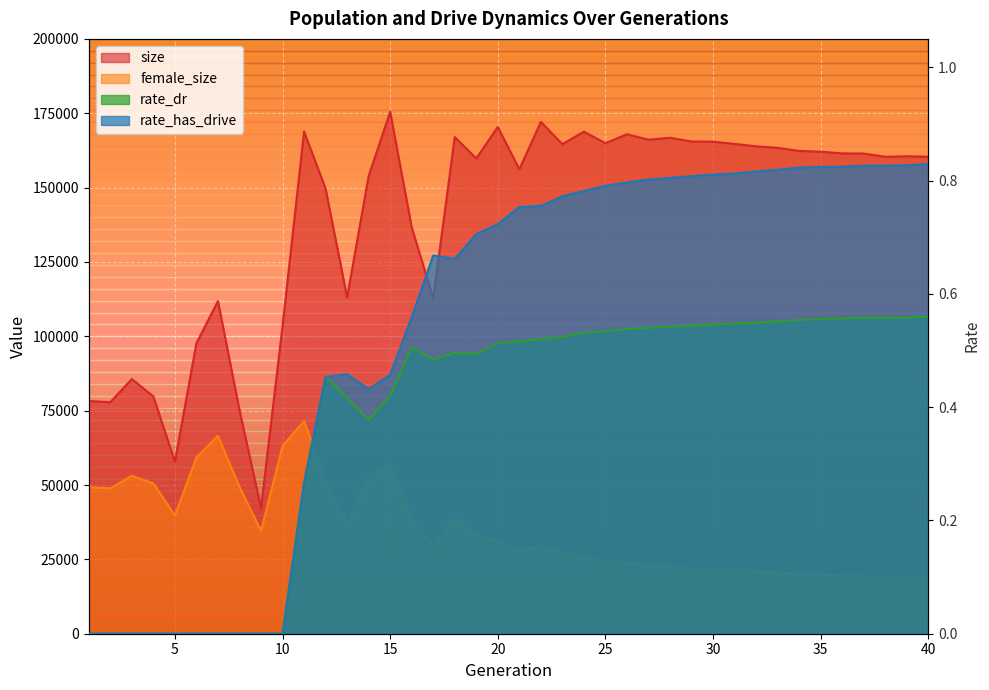

Reading right to left, extract all data points from this chart.

size: 160377.0	160545.0	160364.0	161447.0	161507.0	162080.0	162336.0	163353.0	163889.0	164686.0	165450.0	165509.0	166758.0	166112.0	167940.0	164924.0	168808.0	164602.0	172081.0	156177.0	170377.0	159811.0	167006.0	112778.0	136660.0	175467.0	153899.0	113092.0	149628.0	168841.0	103457.0	42246.0	75236.0	111840.0	97677.0	57789.0	79768.0	85618.0	77848.0	78241.0
female_size: 18941.0	19031.0	19114.0	19407.0	19548.0	19865.0	20183.0	20548.0	21071.0	21309.0	21721.0	22058.0	22433.0	23056.0	23817.0	24609.0	25580.0	27327.0	29714.0	27661.0	31023.0	33441.0	39332.0	29409.0	38822.0	57306.0	52252.0	36700.0	51362.0	71499.0	63102.0	34600.0	49370.0	66577.0	59254.0	39781.0	50506.0	53115.0	48911.0	49263.0
rate_dr: 0.6	0.6	0.6	0.6	0.6	0.6	0.6	0.6	0.5	0.5	0.5	0.5	0.5	0.5	0.5	0.5	0.5	0.5	0.5	0.5	0.5	0.5	0.5	0.5	0.5	0.4	0.4	0.4	0.5	0.3	0.0	0.0	0.0	0.0	0.0	0.0	0.0	0.0	0.0	0.0
rate_has_drive: 0.8	0.8	0.8	0.8	0.8	0.8	0.8	0.8	0.8	0.8	0.8	0.8	0.8	0.8	0.8	0.8	0.8	0.8	0.8	0.8	0.7	0.7	0.7	0.7	0.6	0.5	0.4	0.5	0.5	0.3	0.0	0.0	0.0	0.0	0.0	0.0	0.0	0.0	0.0	0.0